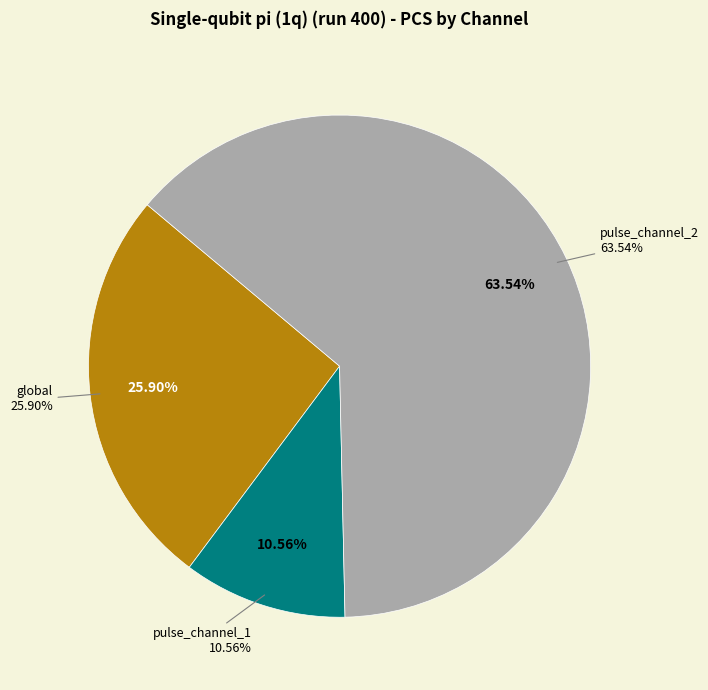

Is there any slice that represents more than half of the pie?

Yes